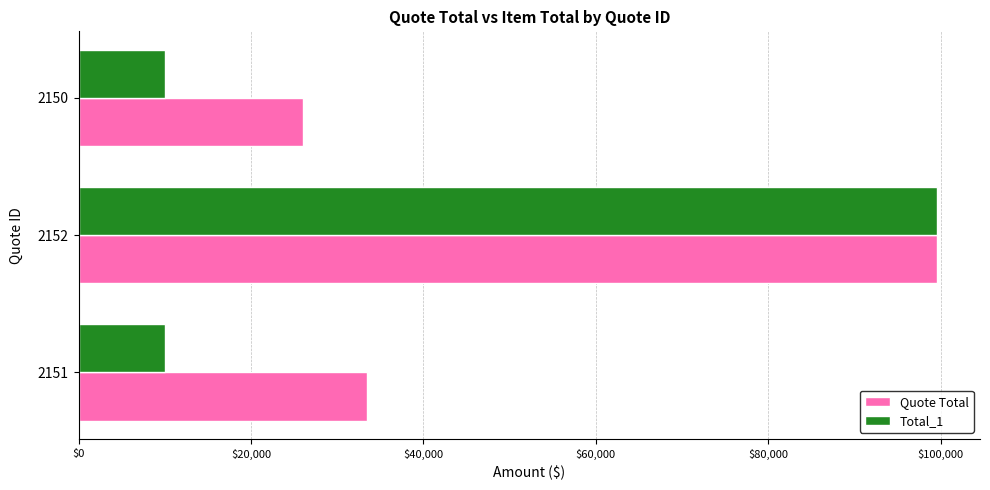

At which category is the sum across all series the highest?

2152